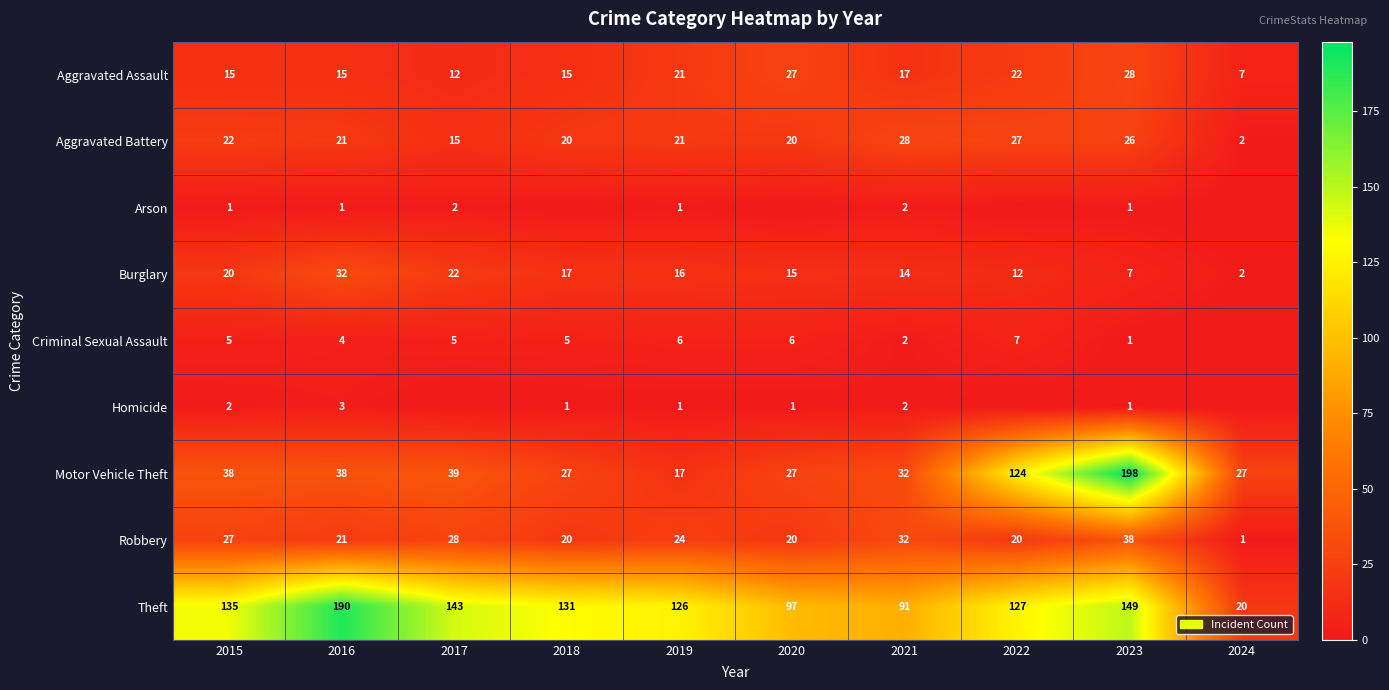

At how many categories does at least one series exceed 12?

10